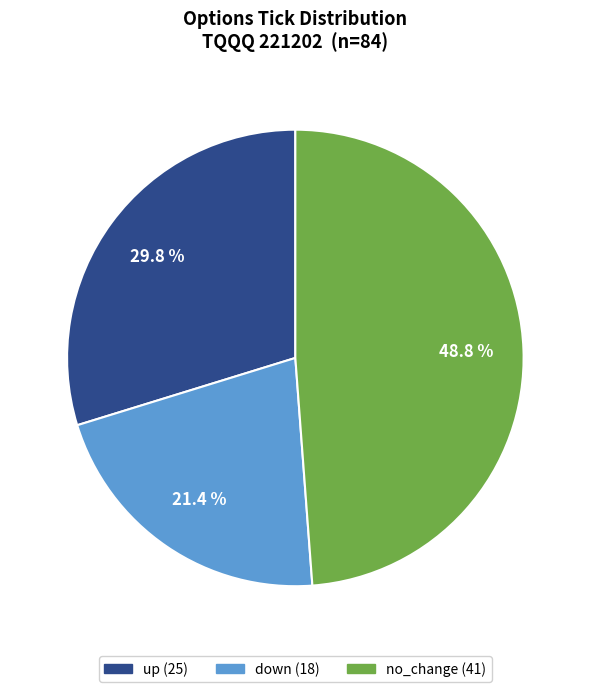

What is the largest slice in the pie chart?

no_change